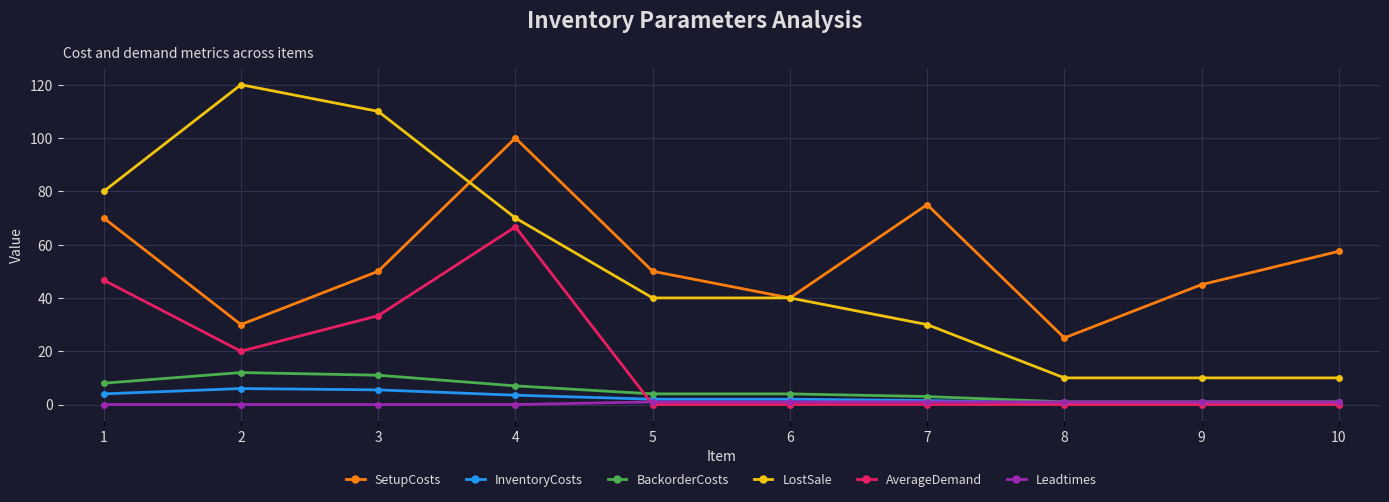

Is it true that SetupCosts equals 57.5 at 10?

True